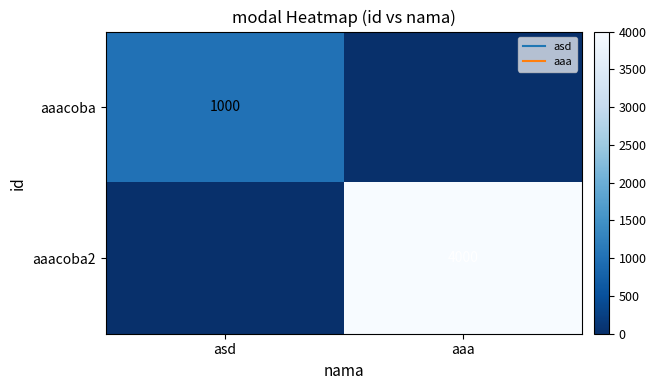

At aaa, list the series in order from smallest to largest.

aaacoba, aaacoba2